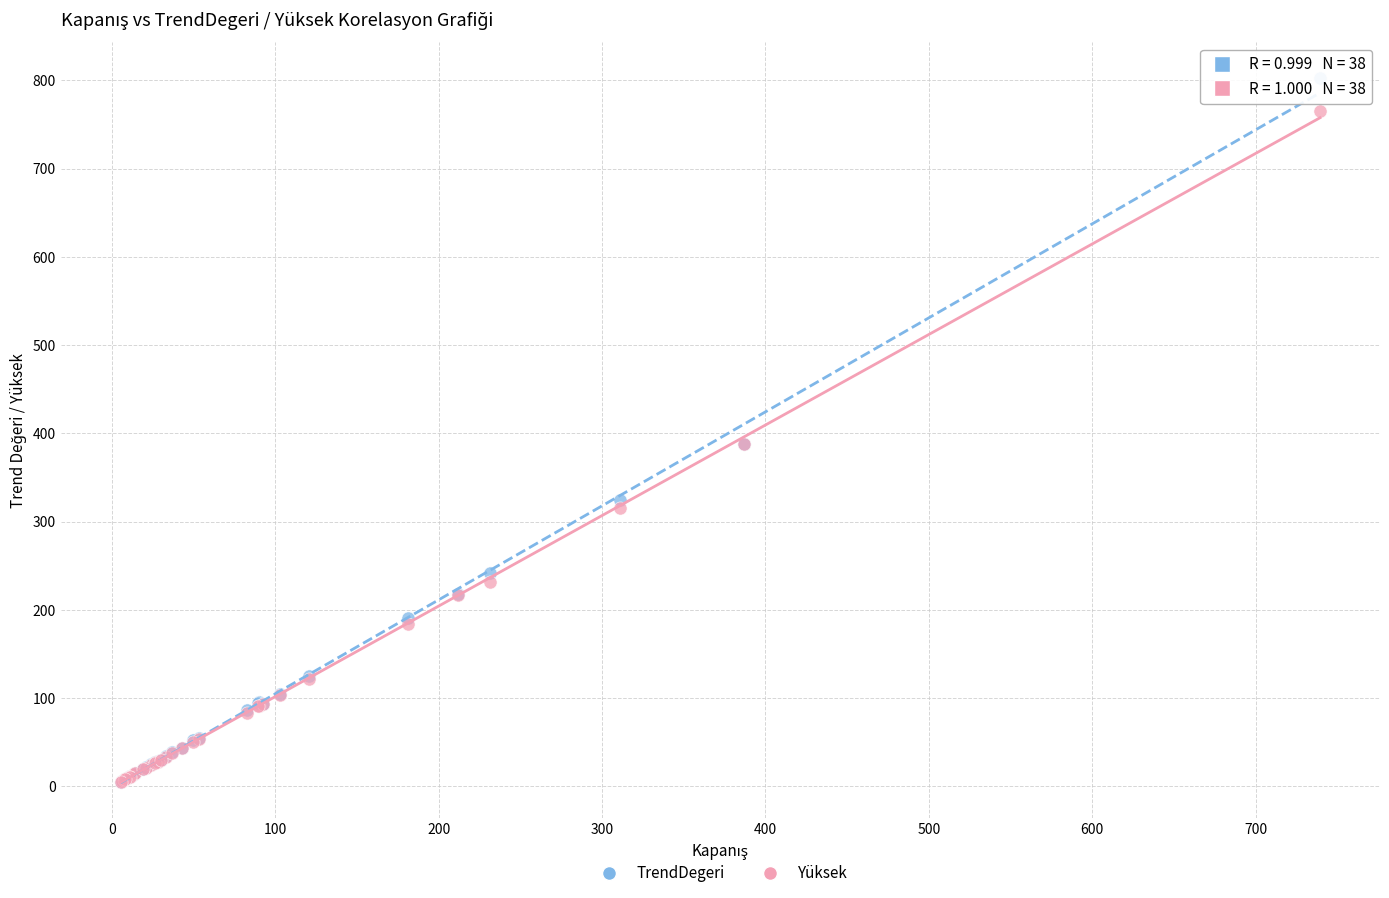

What are all the series names shown in the legend?

TrendDegeri, Yüksek